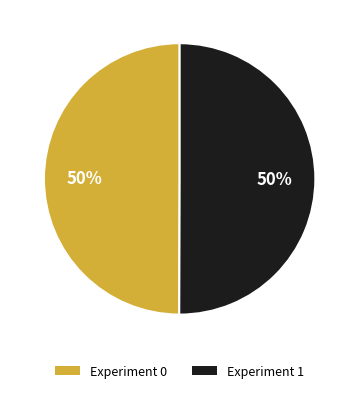

How many slices are in this pie chart?

2